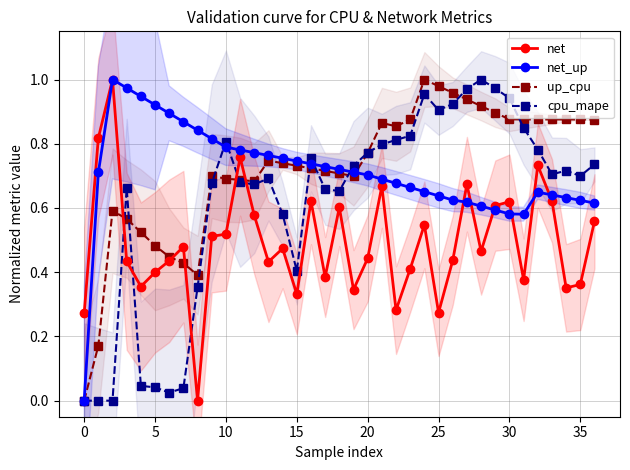

True or false: net_up has more than 1 interior local peaks.

True